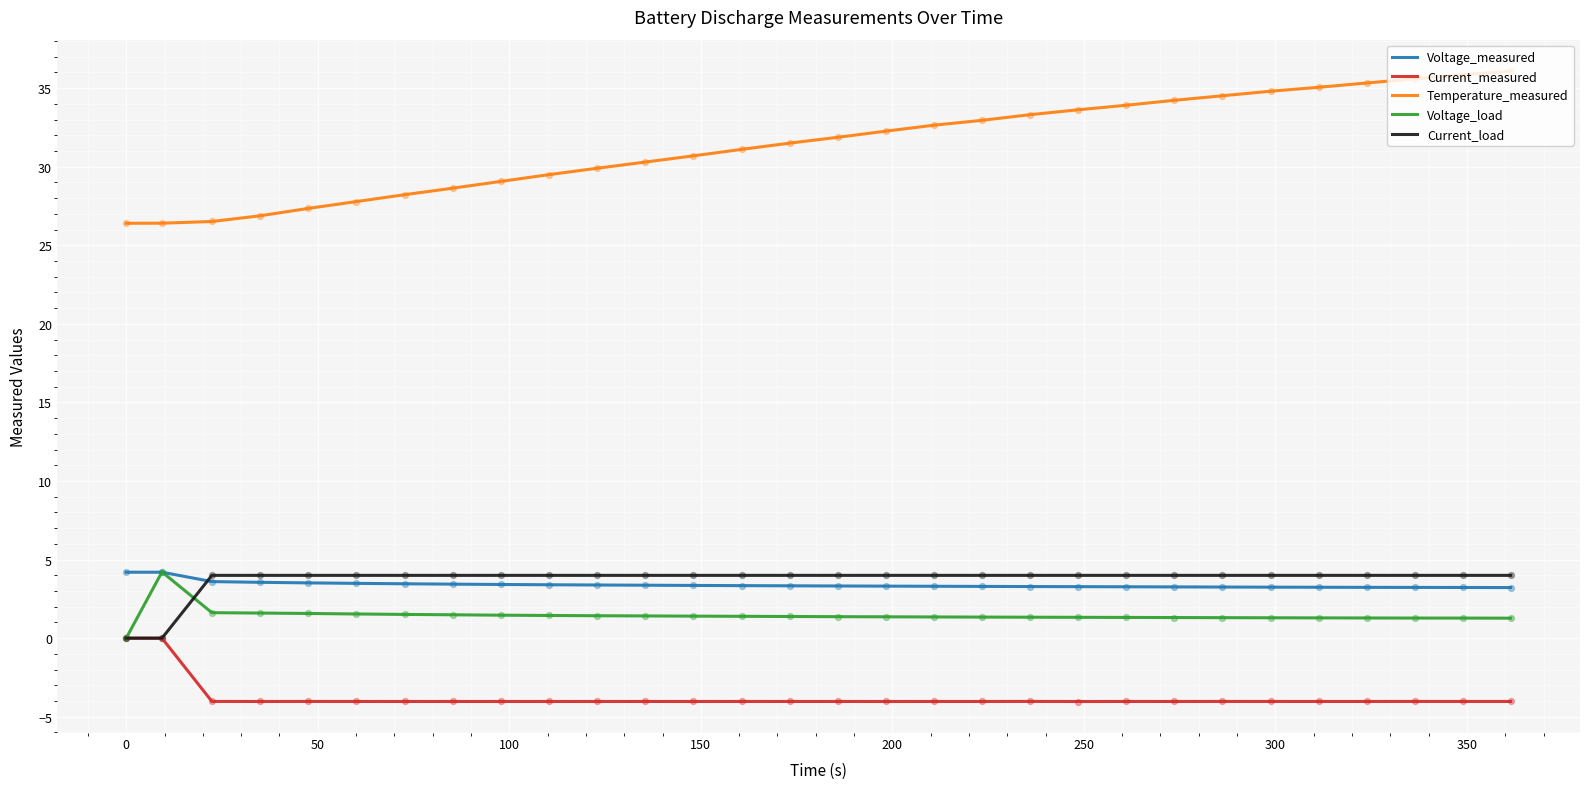

What are all the series names shown in the legend?

Voltage_measured, Current_measured, Temperature_measured, Voltage_load, Current_load